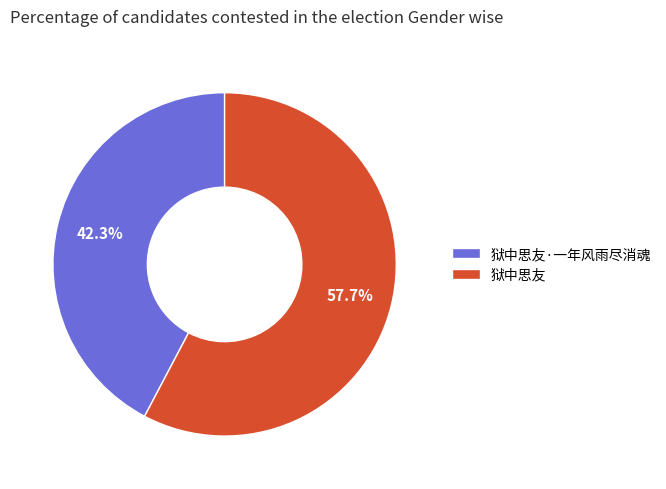

How many slices are in this pie chart?

2